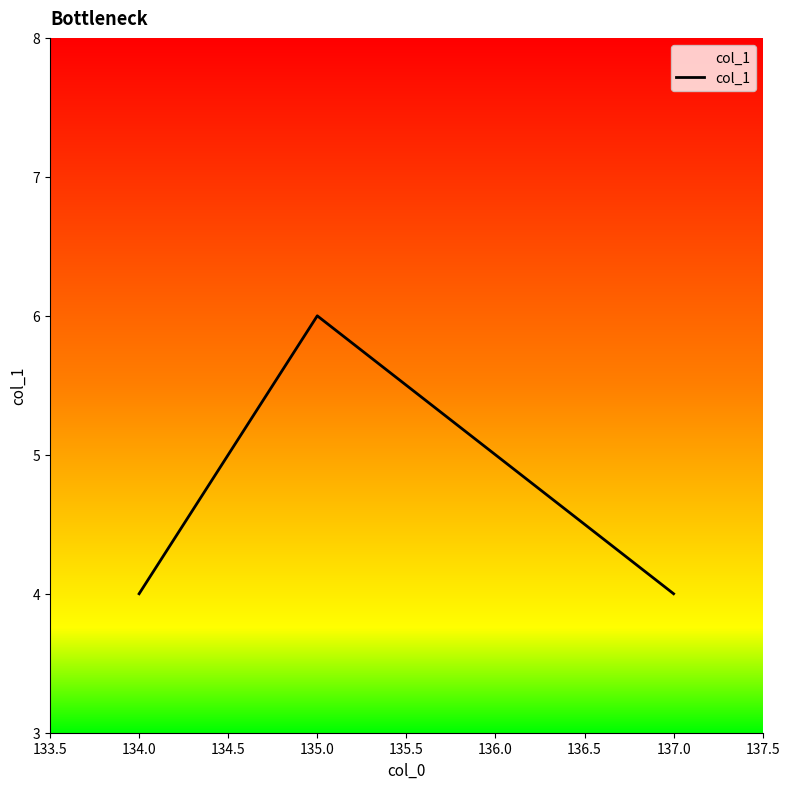

What position from the right is 136.0?

2